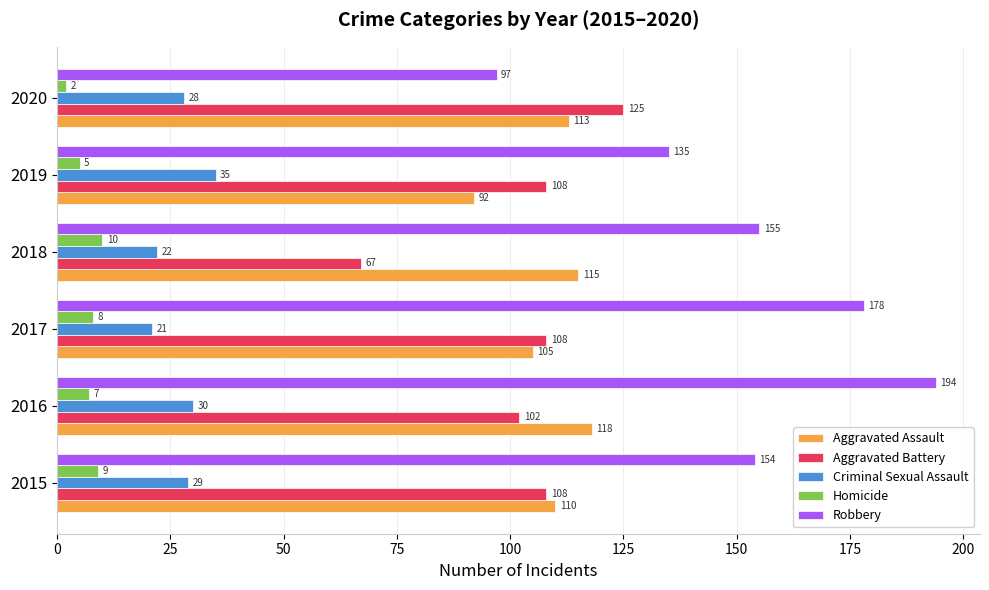

What is the total value across all series at 2020?

365